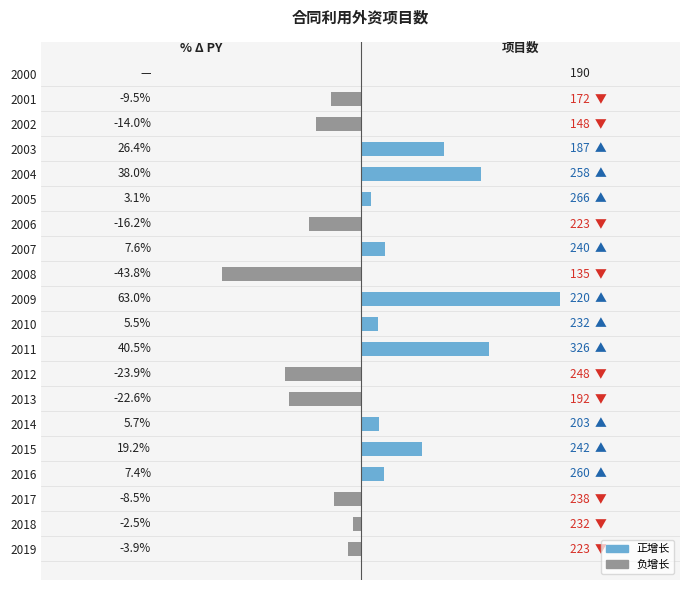

How many values are above zero?

10